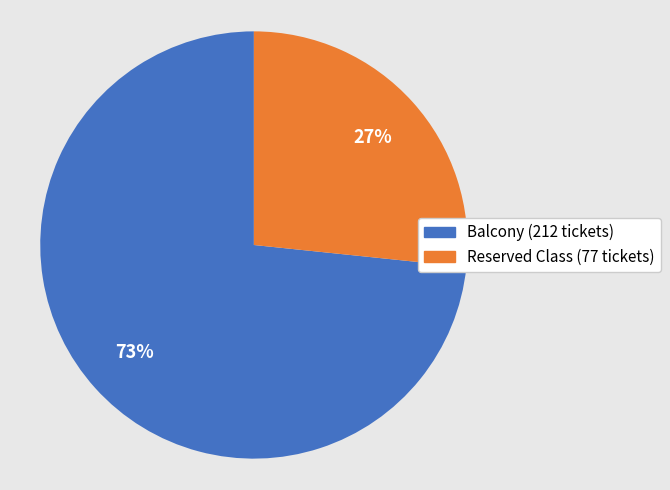

To the nearest percent, what is the combined percentage of Balcony and Reserved Class?

100%